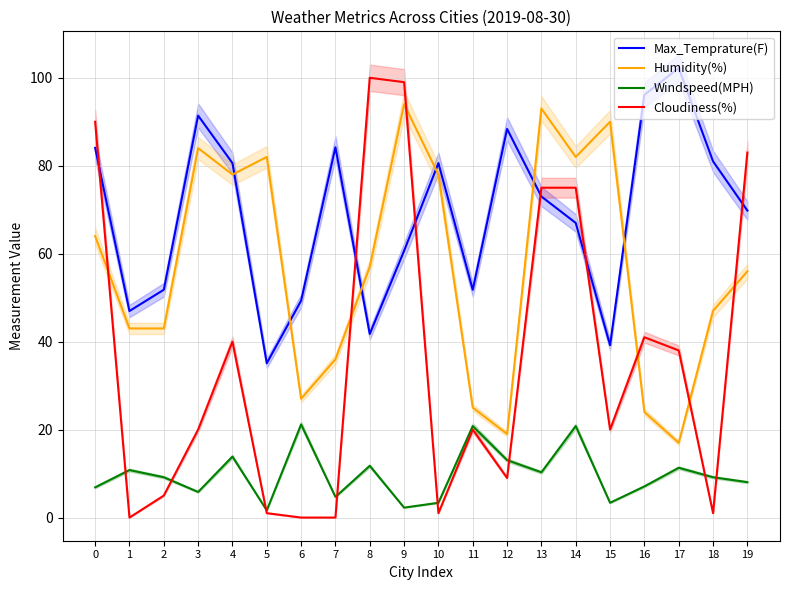

How many intersections are there between Humidity(%) and Max_Temprature(F)?

6